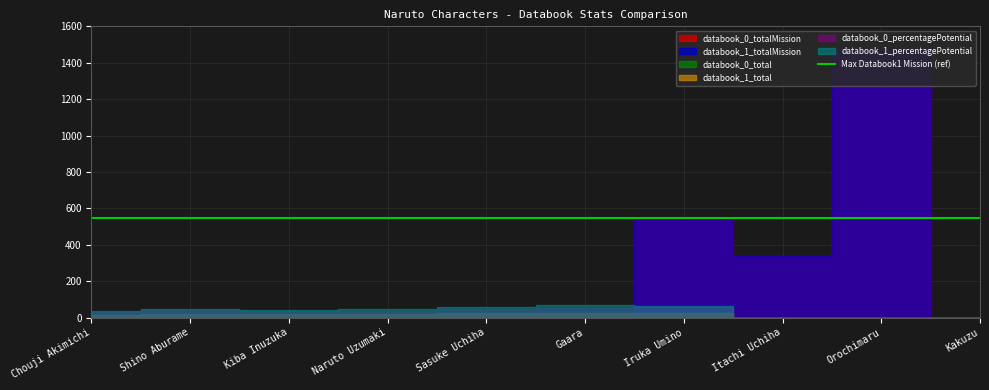

Which category has the highest value in the databook_0_total series?

Iruka Umino